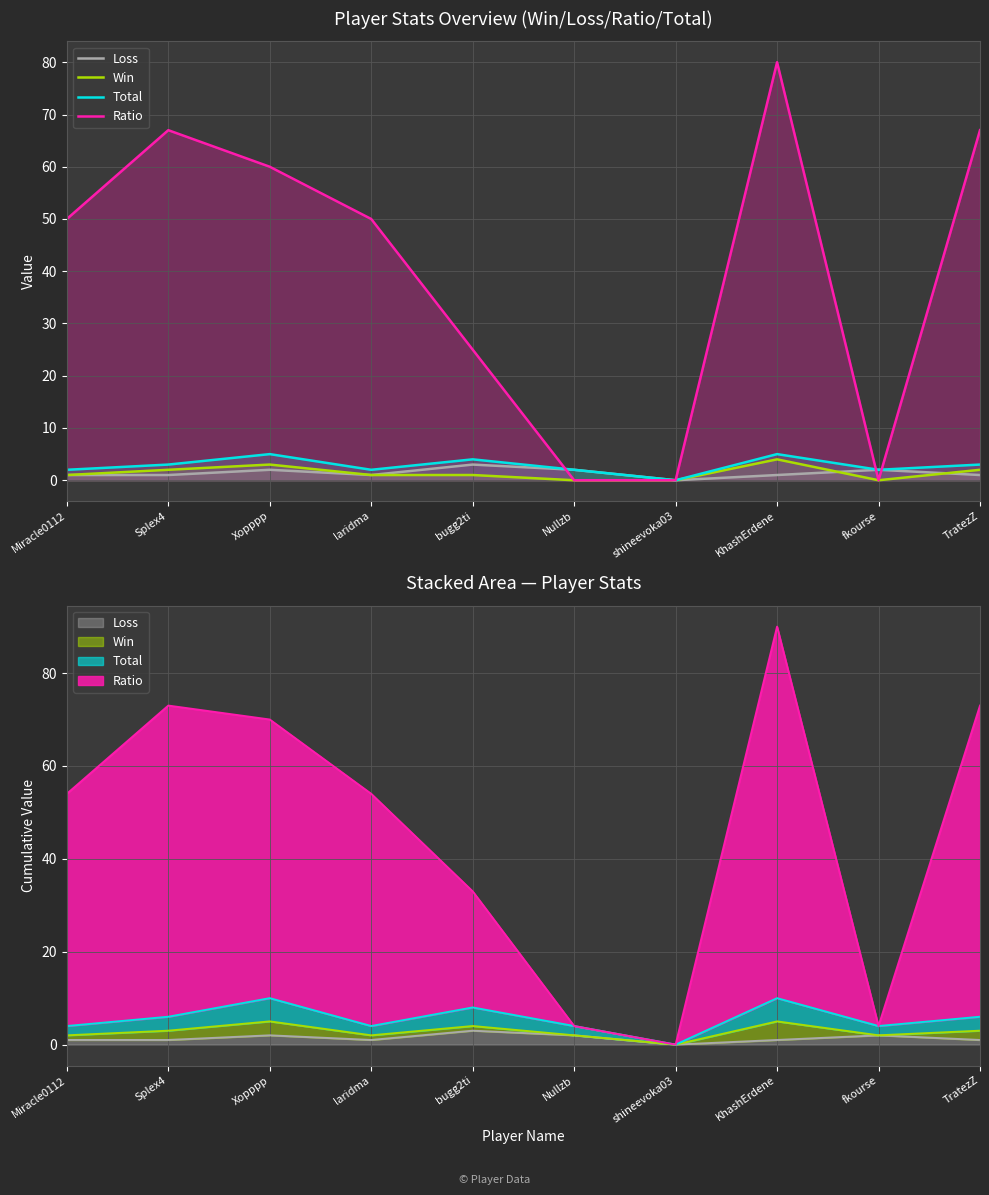

What is the average value of the Total series?

3